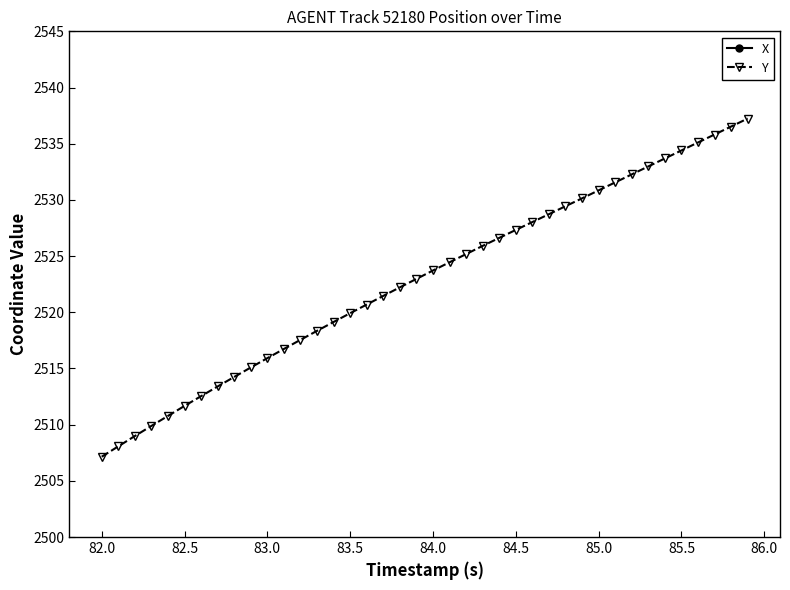

What are all the series names shown in the legend?

X, Y